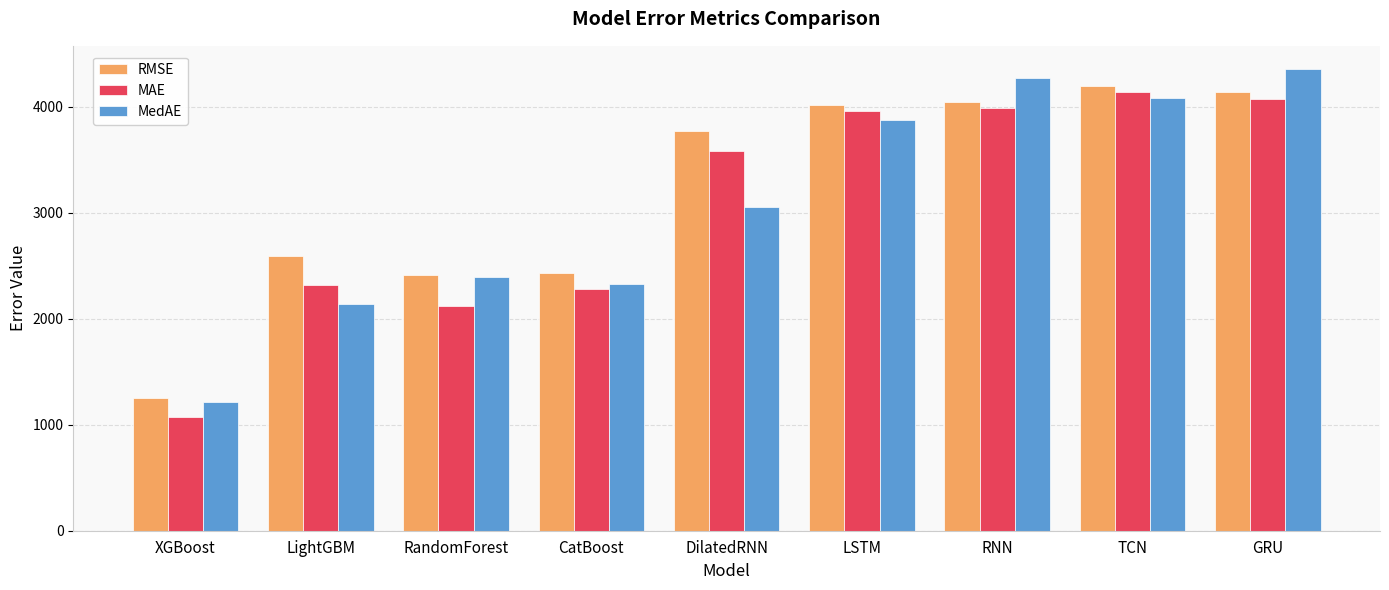

What is the greatest value displayed?

4354.3